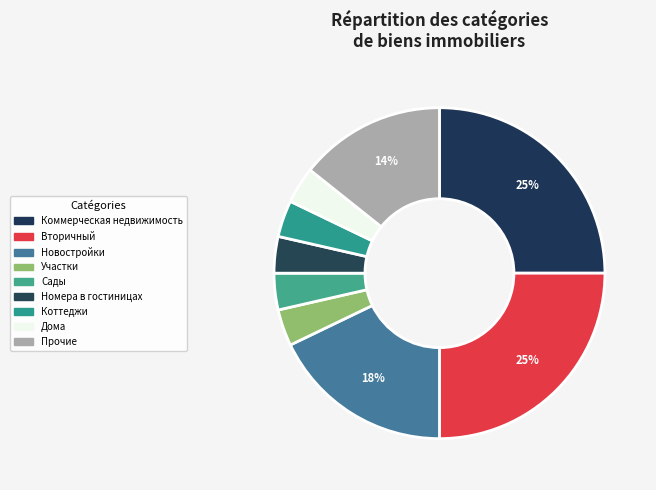

Count the number of slices in the pie.

9